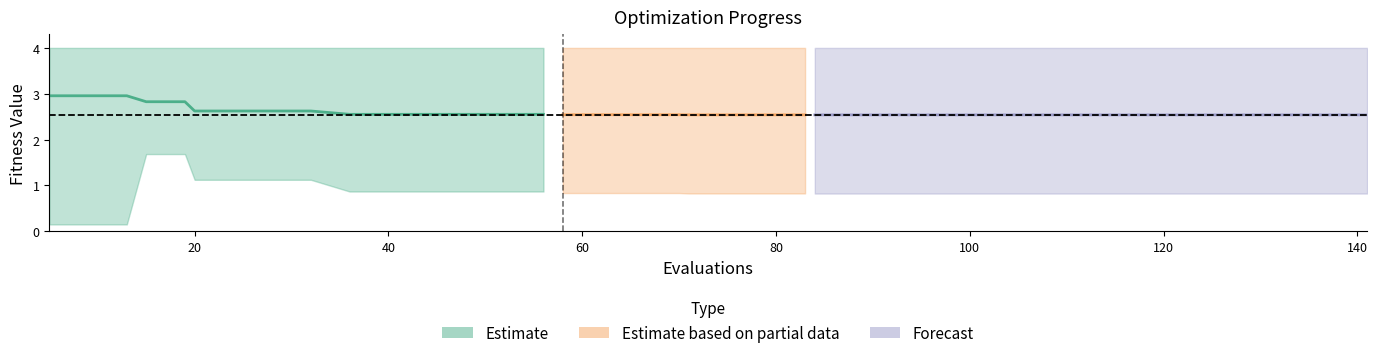

True or false: mean has more than 1 points higher than both neighbors.

False